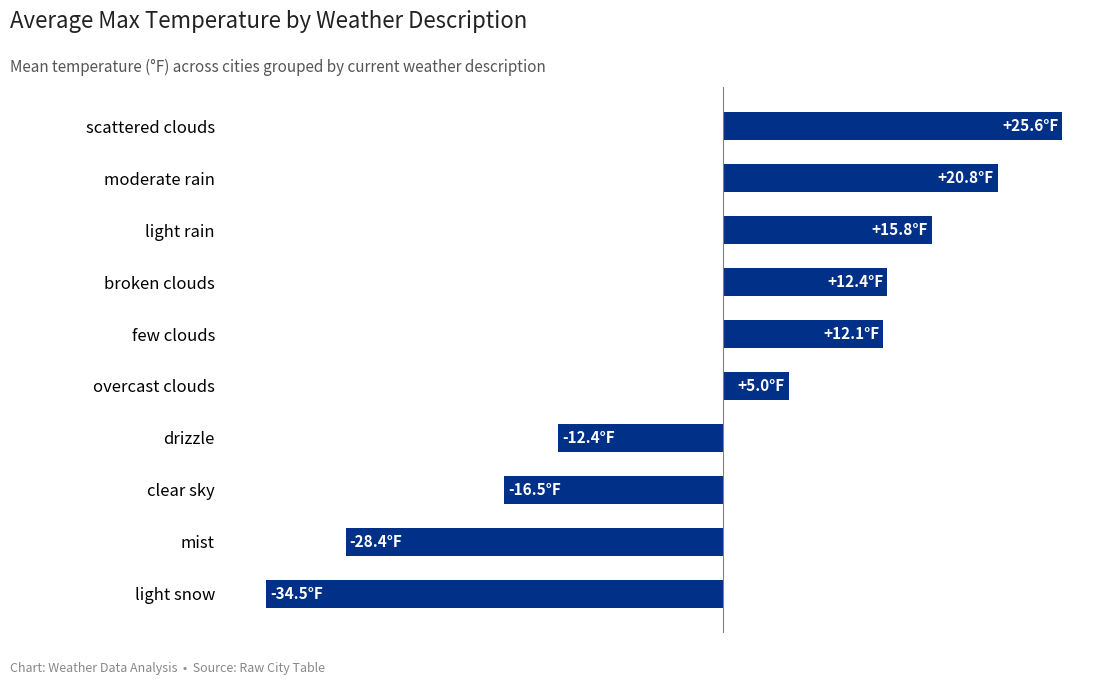

Are the bars horizontal?

Yes